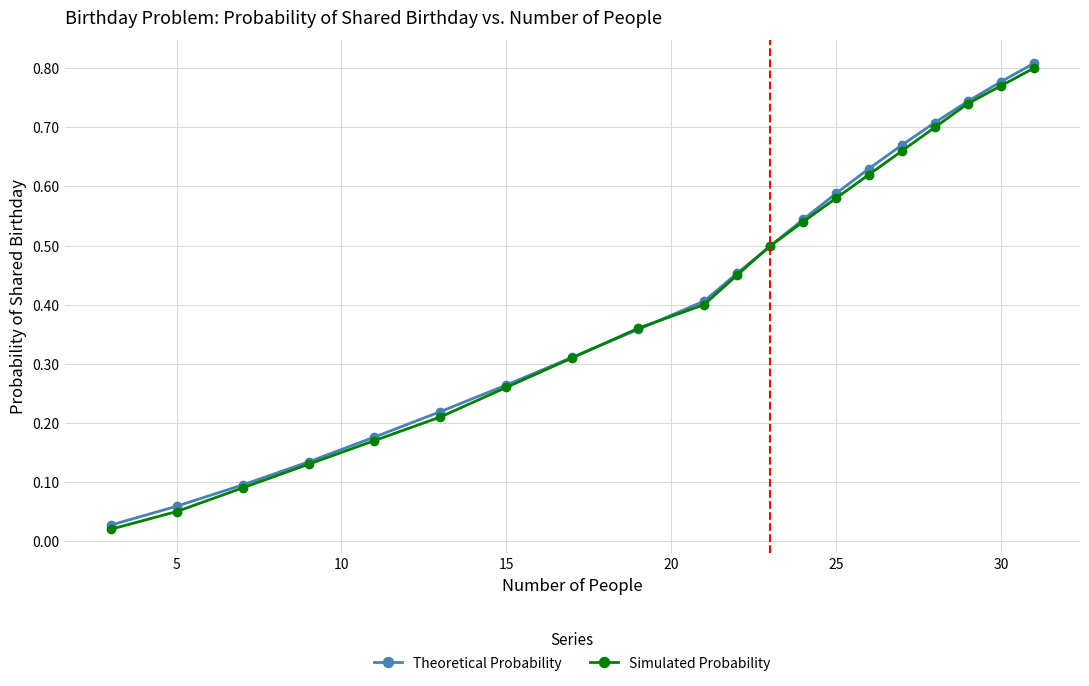

True or false: Simulated Probability has more than 1 points higher than both neighbors.

False